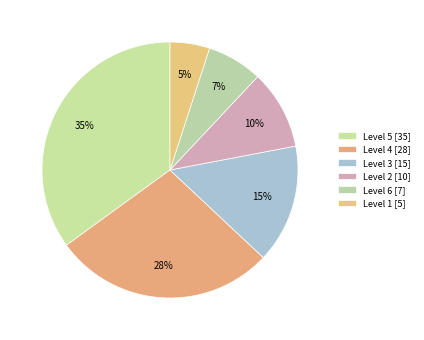

Which category has the biggest portion of the pie?

Level 5